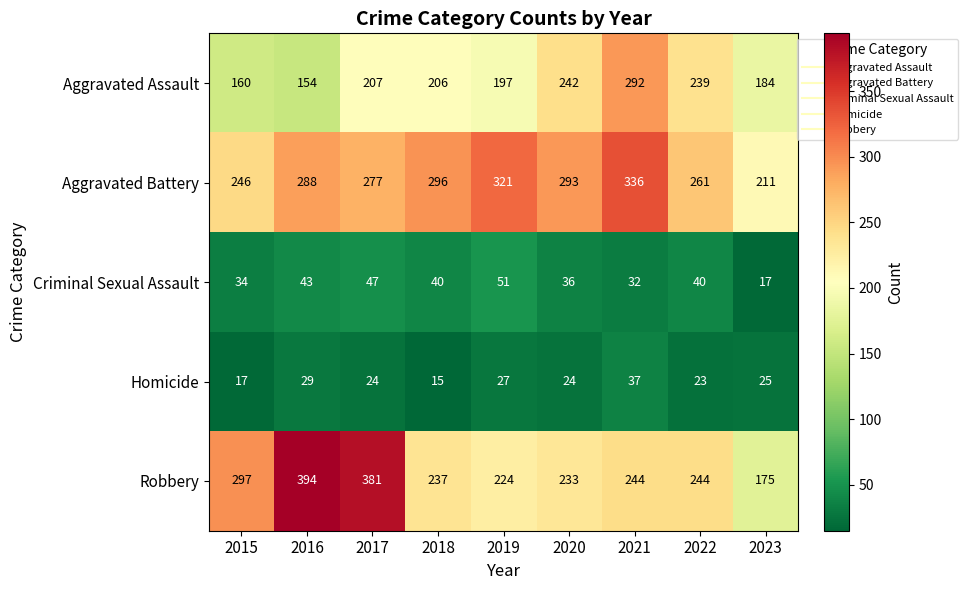

What is the highest value of the Aggravated Battery series?

336